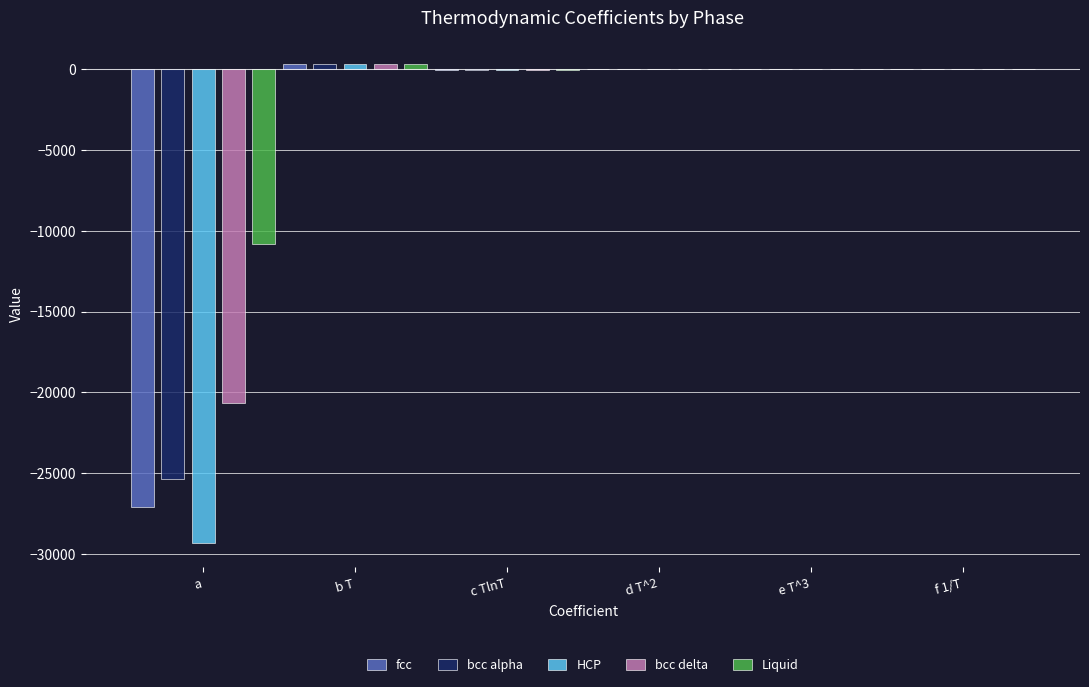

Which series has the largest total across all categories?

Liquid